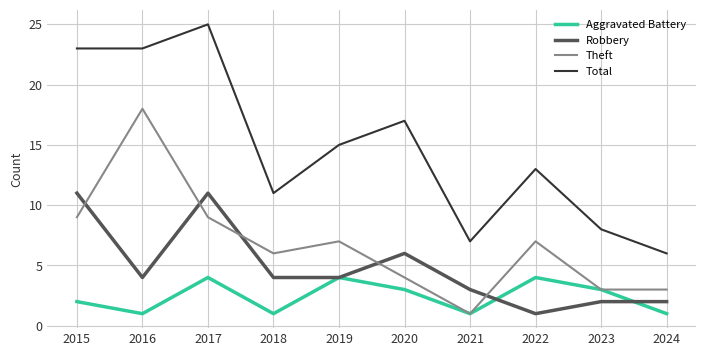

Which category has the highest value in the Theft series?

2016